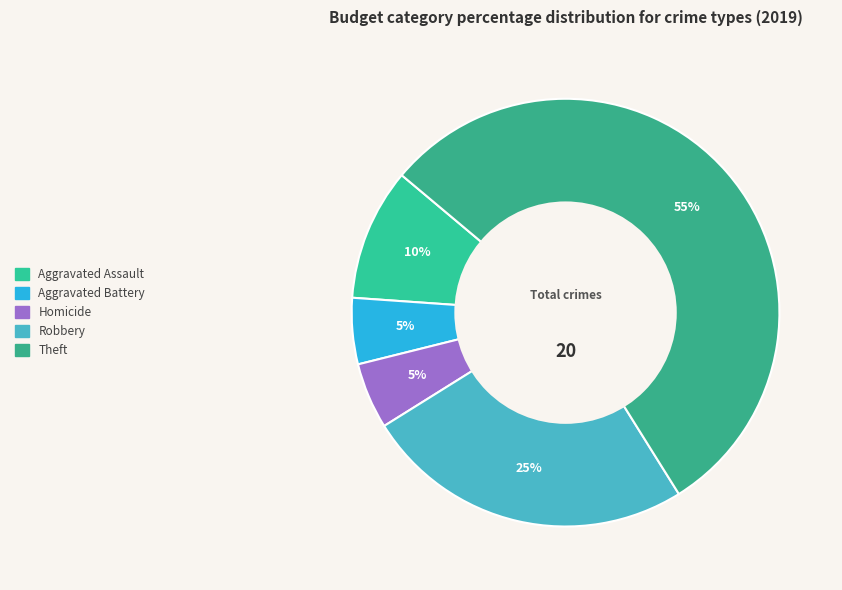

How many segments does this pie chart have?

5